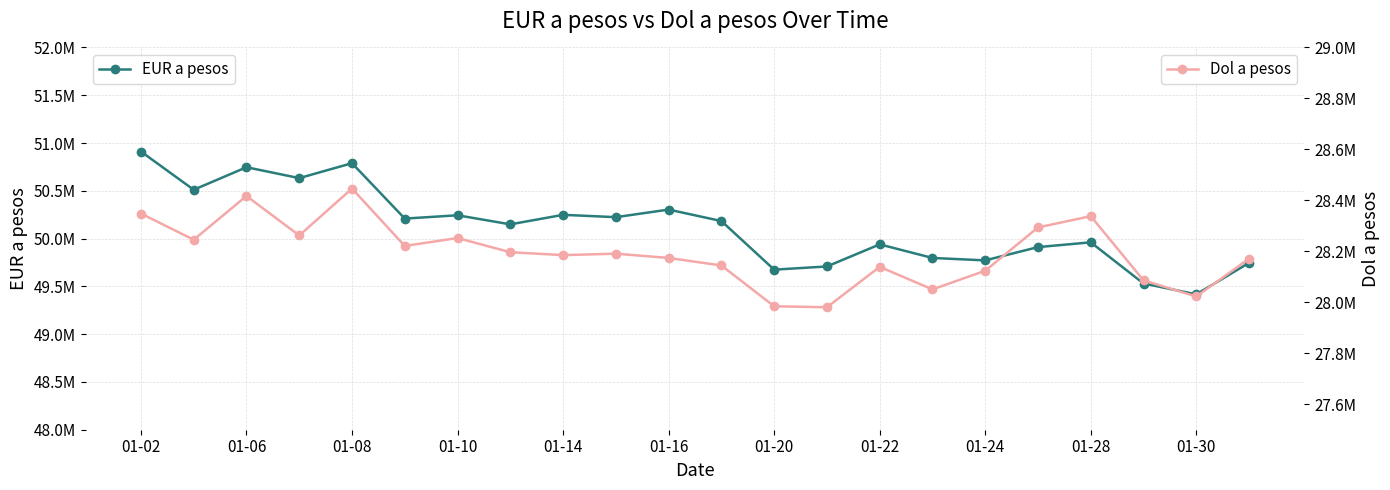

Is this an area chart (filled region under the line)?

No